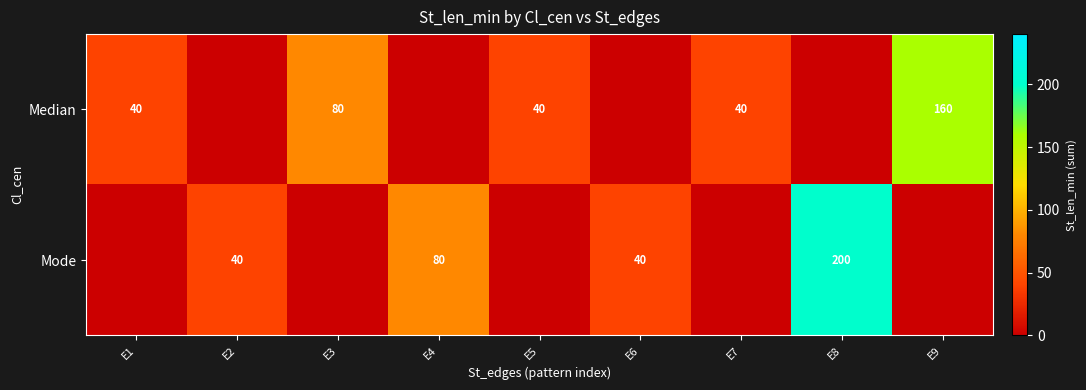

Is the value of Median at E3 greater than the value of Mode at E2?

Yes